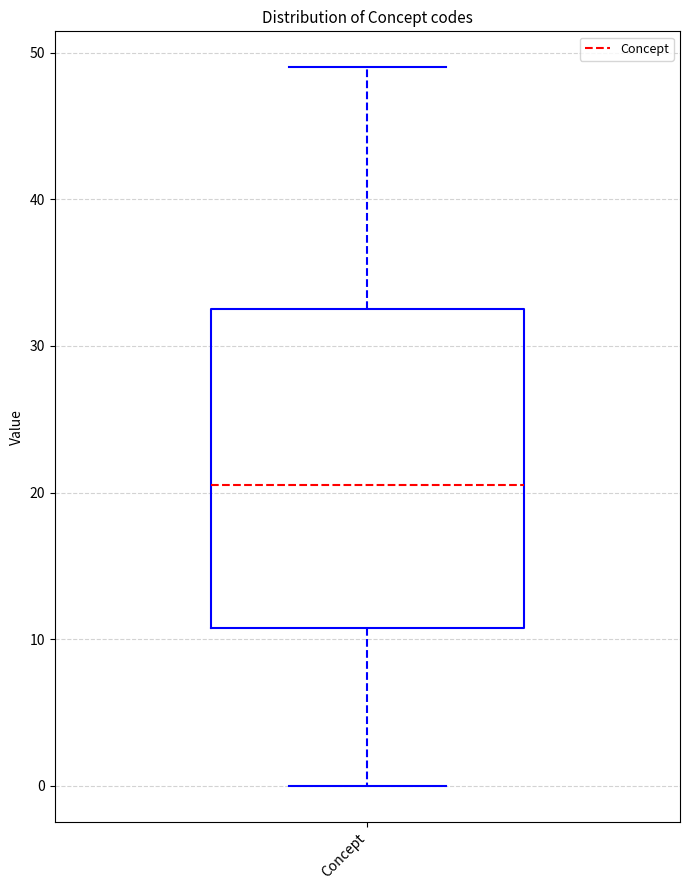

Where is the lower edge of the box for Concept on the y-axis? The values are not printed on the chart, so give them approximately, as read against the axis.

11